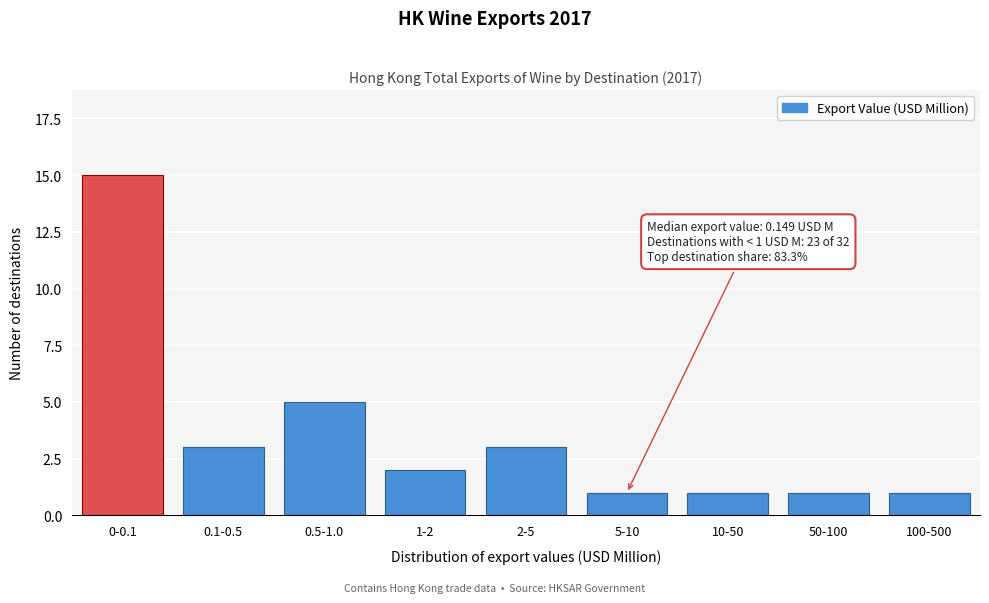

Reading left to right, list all the values displayed in this chart.

15	3	5	2	3	1	1	1	1